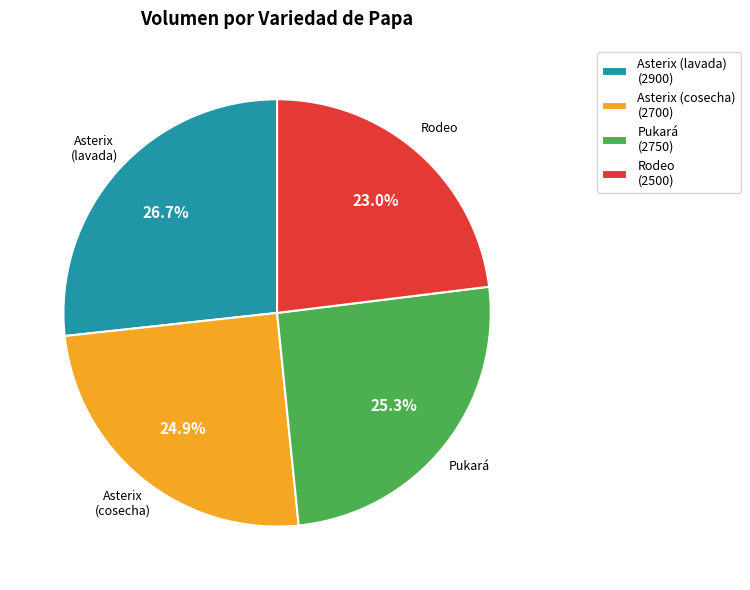

To the nearest percent, what percentage of the pie is Asterix (lavada)?

27%